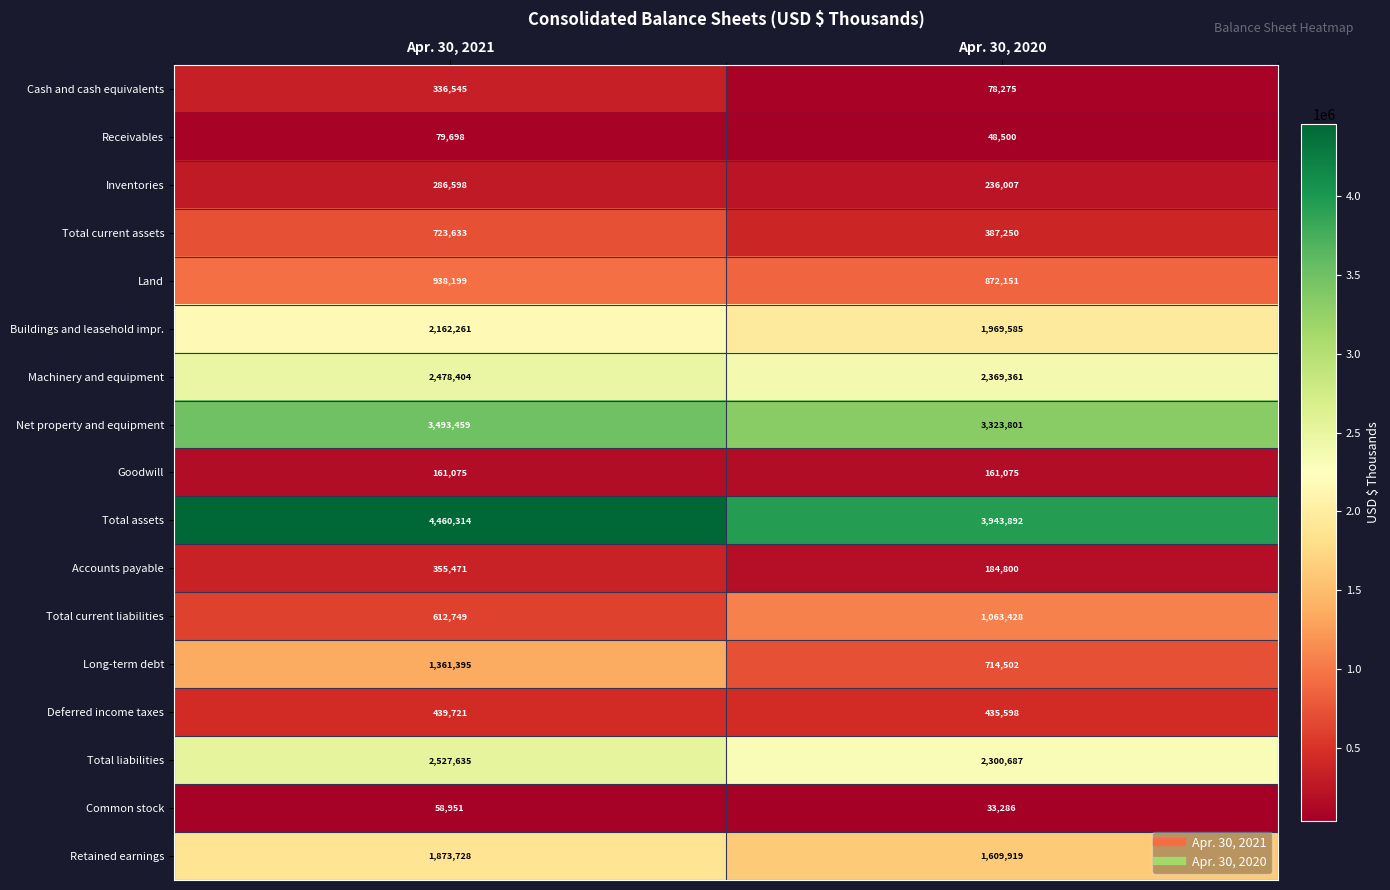

Which series has the largest total across all categories?

Total assets